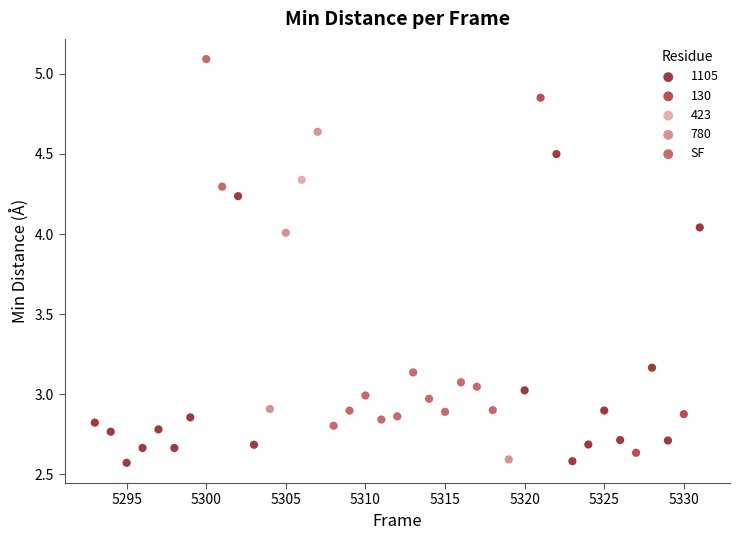

What are all the series names shown in the legend?

1105, 130, 423, 780, SF